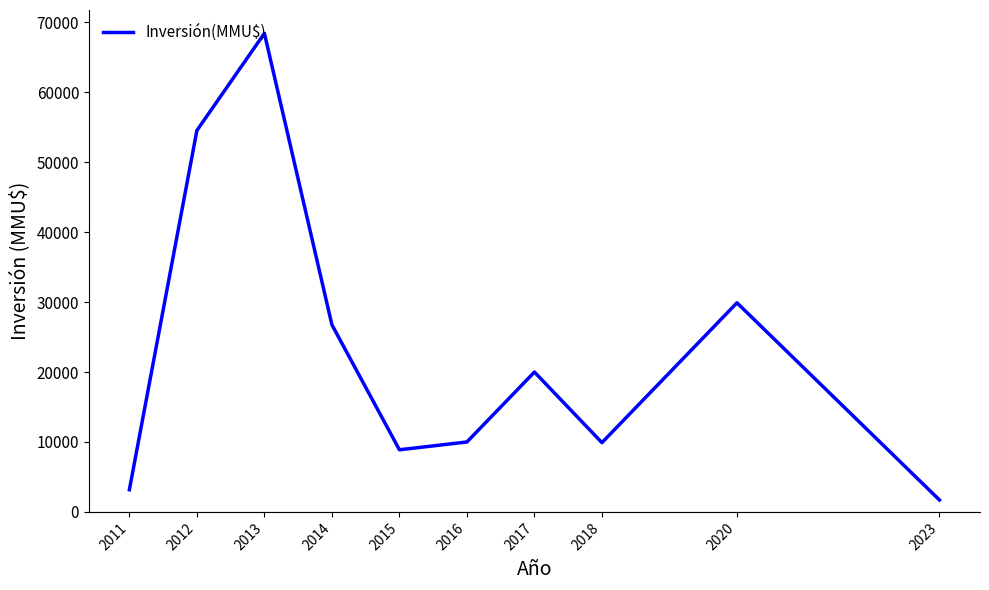

Is it true that the value at 2018 is 9903?

True